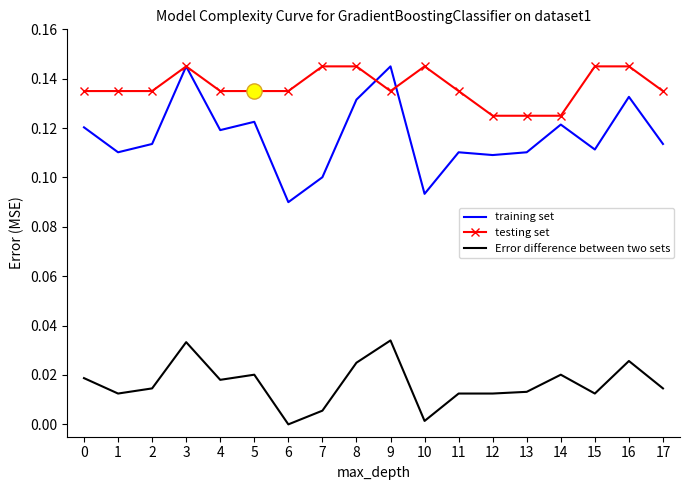

Which series has the largest range (max minus min)?

training set